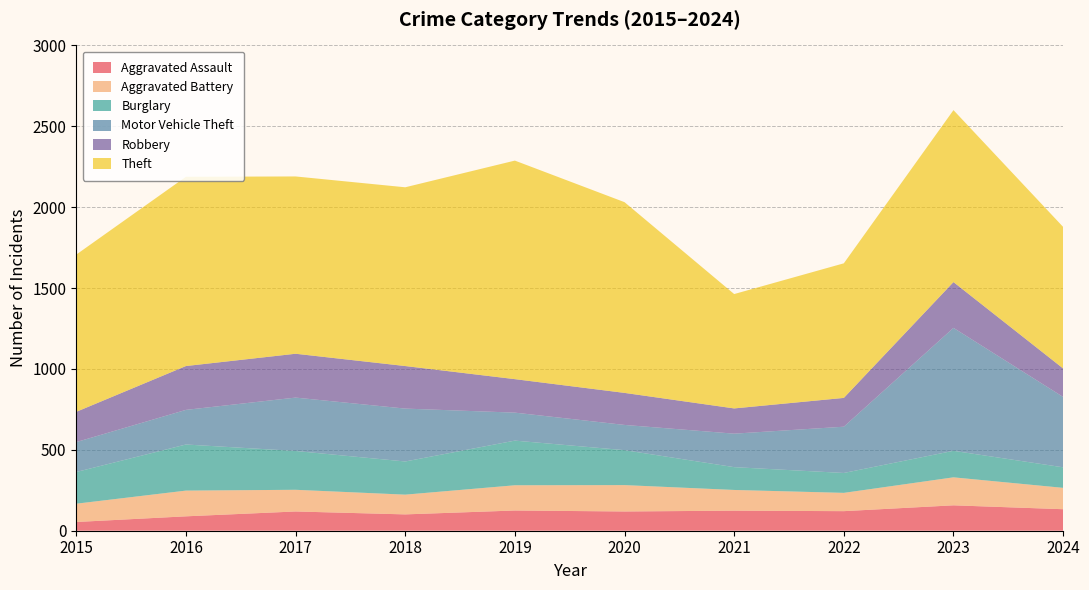

Reading left to right, transcribe all the data shown in this chart.

Aggravated Assault: 2015=54	2016=89	2017=119	2018=101	2019=125	2020=119	2021=124	2022=121	2023=157	2024=133
Aggravated Battery: 2015=113	2016=159	2017=134	2018=122	2019=156	2020=163	2021=128	2022=113	2023=173	2024=132
Burglary: 2015=196	2016=285	2017=240	2018=205	2019=276	2020=216	2021=141	2022=123	2023=164	2024=127
Motor Vehicle Theft: 2015=185	2016=214	2017=330	2018=327	2019=173	2020=156	2021=207	2022=286	2023=760	2024=435
Robbery: 2015=187	2016=271	2017=271	2018=263	2019=207	2020=198	2021=156	2022=178	2023=283	2024=176
Theft: 2015=972	2016=1170	2017=1096	2018=1105	2019=1351	2020=1179	2021=707	2022=832	2023=1063	2024=875